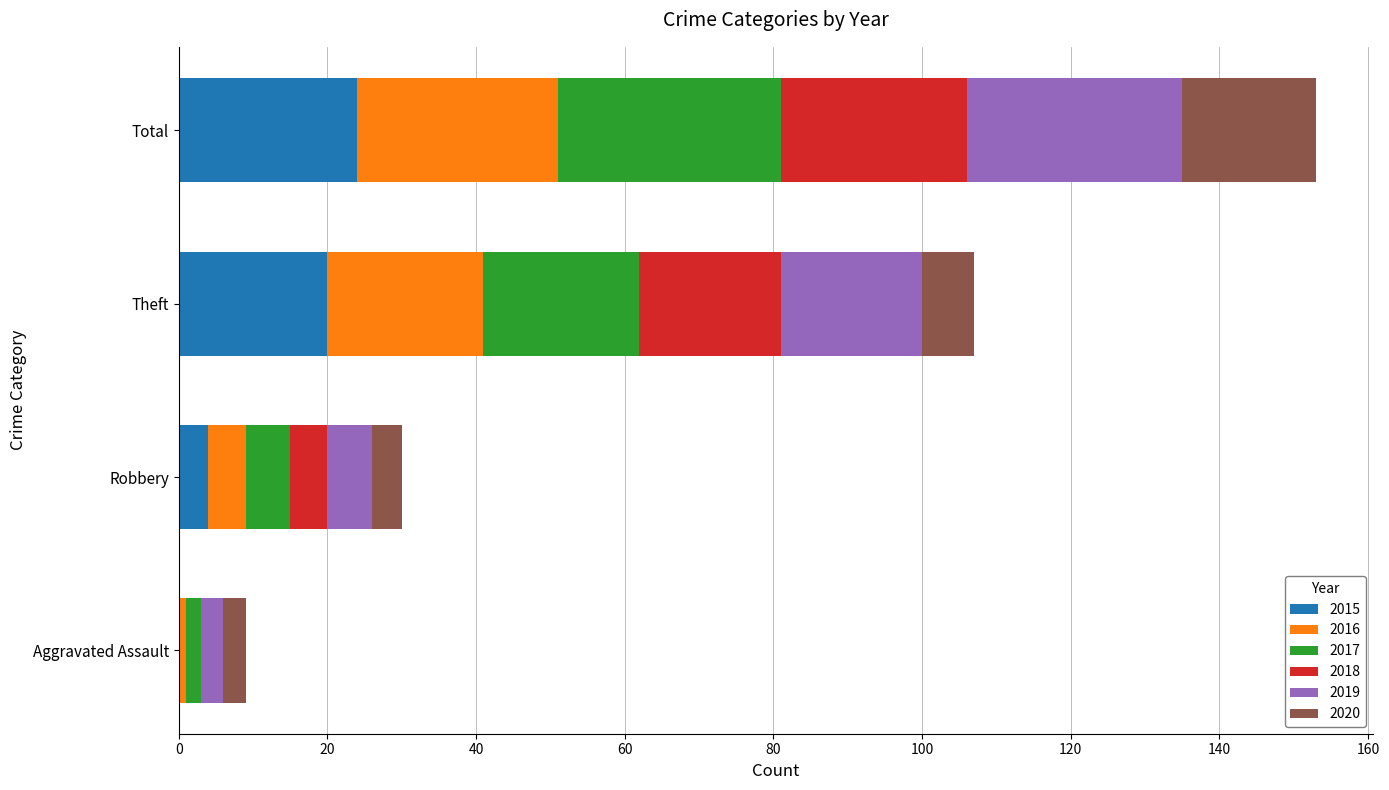

What is the total value across all series at Robbery?

30